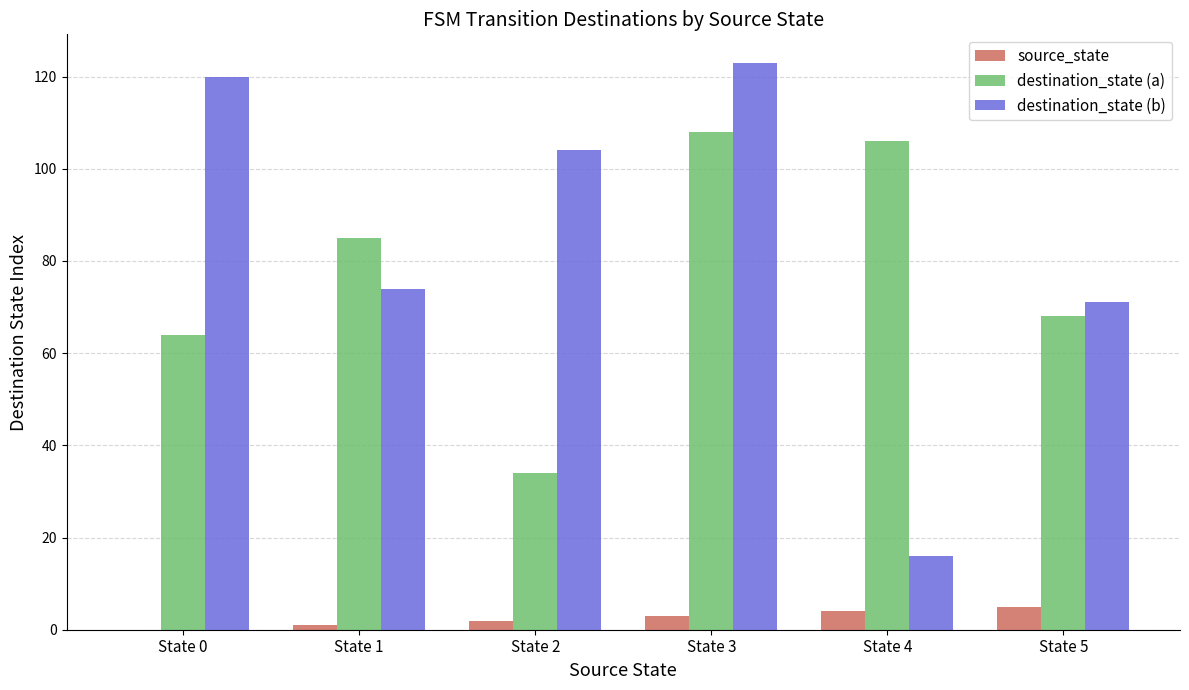

Which series has the largest range (max minus min)?

destination_state (b)